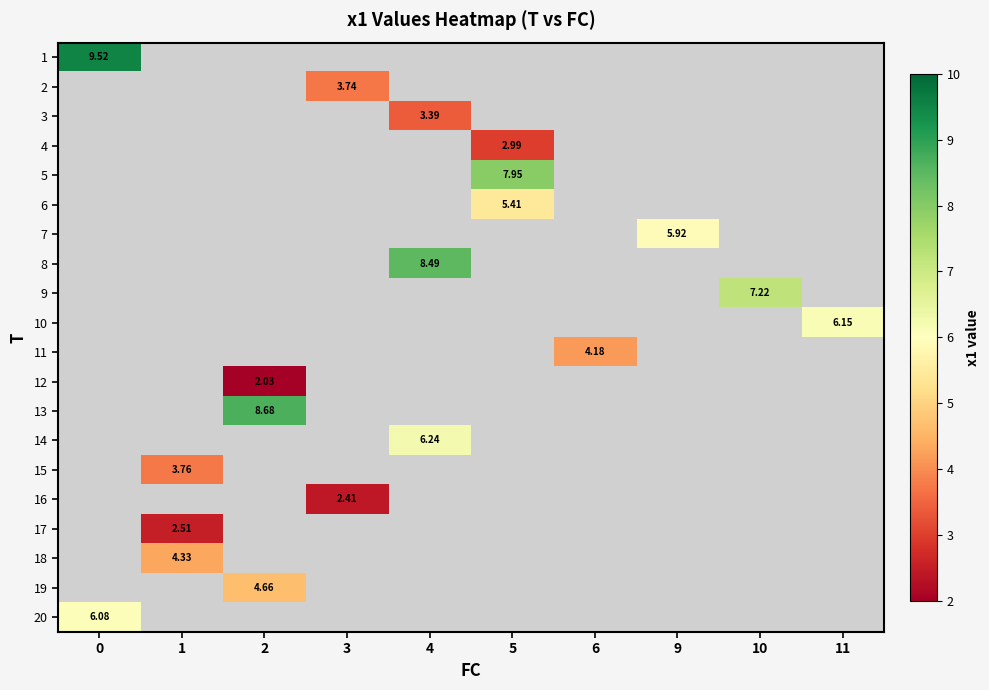

Count the number of categories in the chart.

10